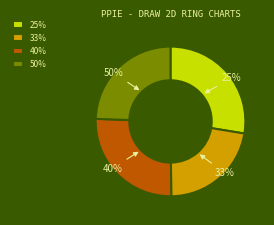

Is there any slice that represents more than half of the pie?

No